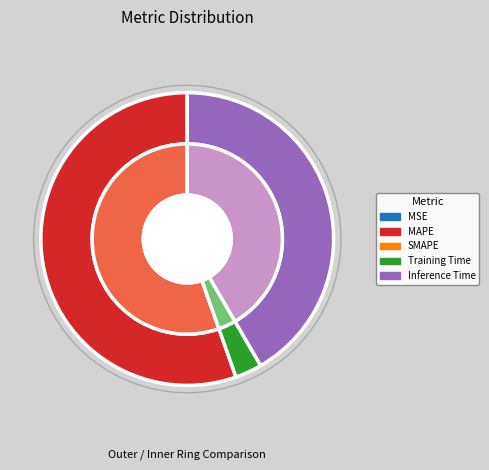

Between MSE and MAPE, which is larger?

MAPE